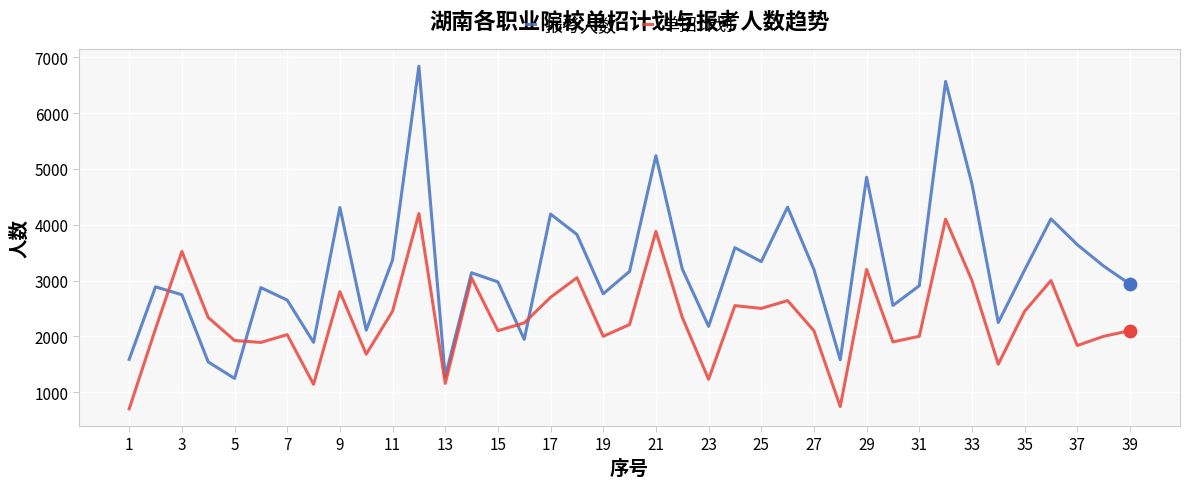

Which series has the largest total across all categories?

报考人数